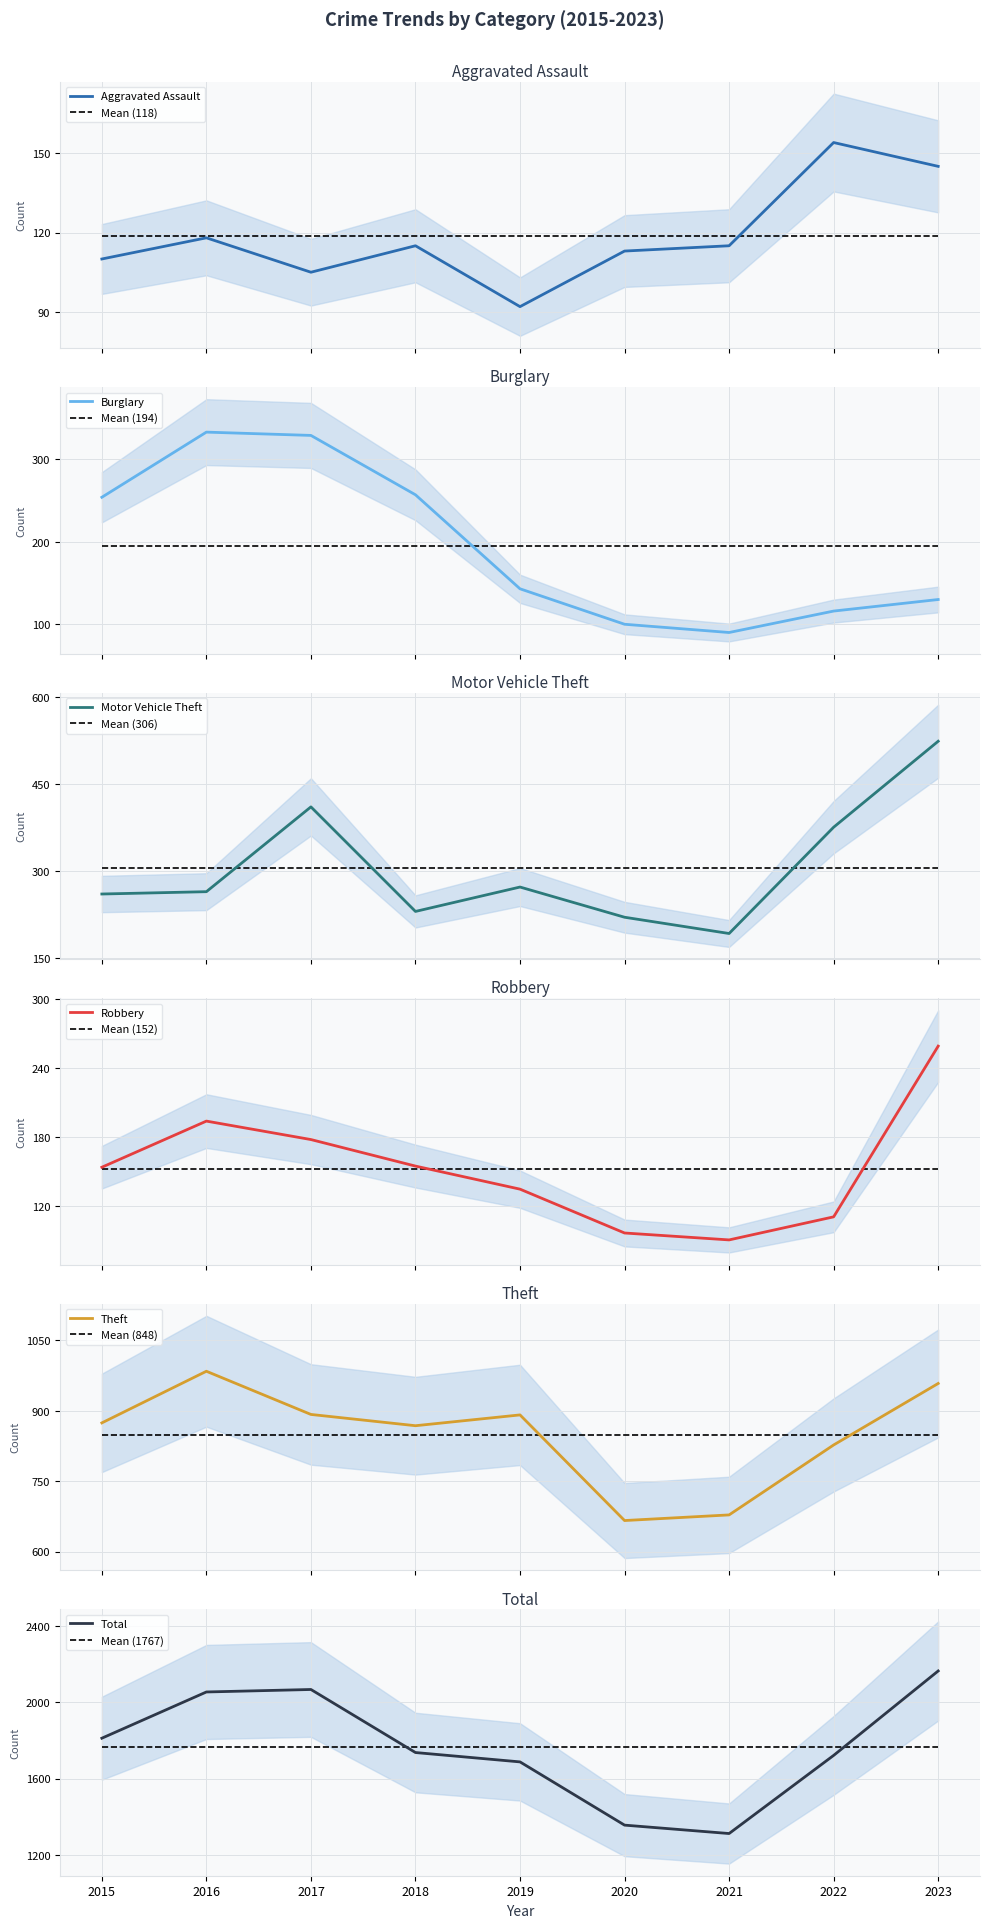

What is the average value of the Motor Vehicle Theft series?

306.1